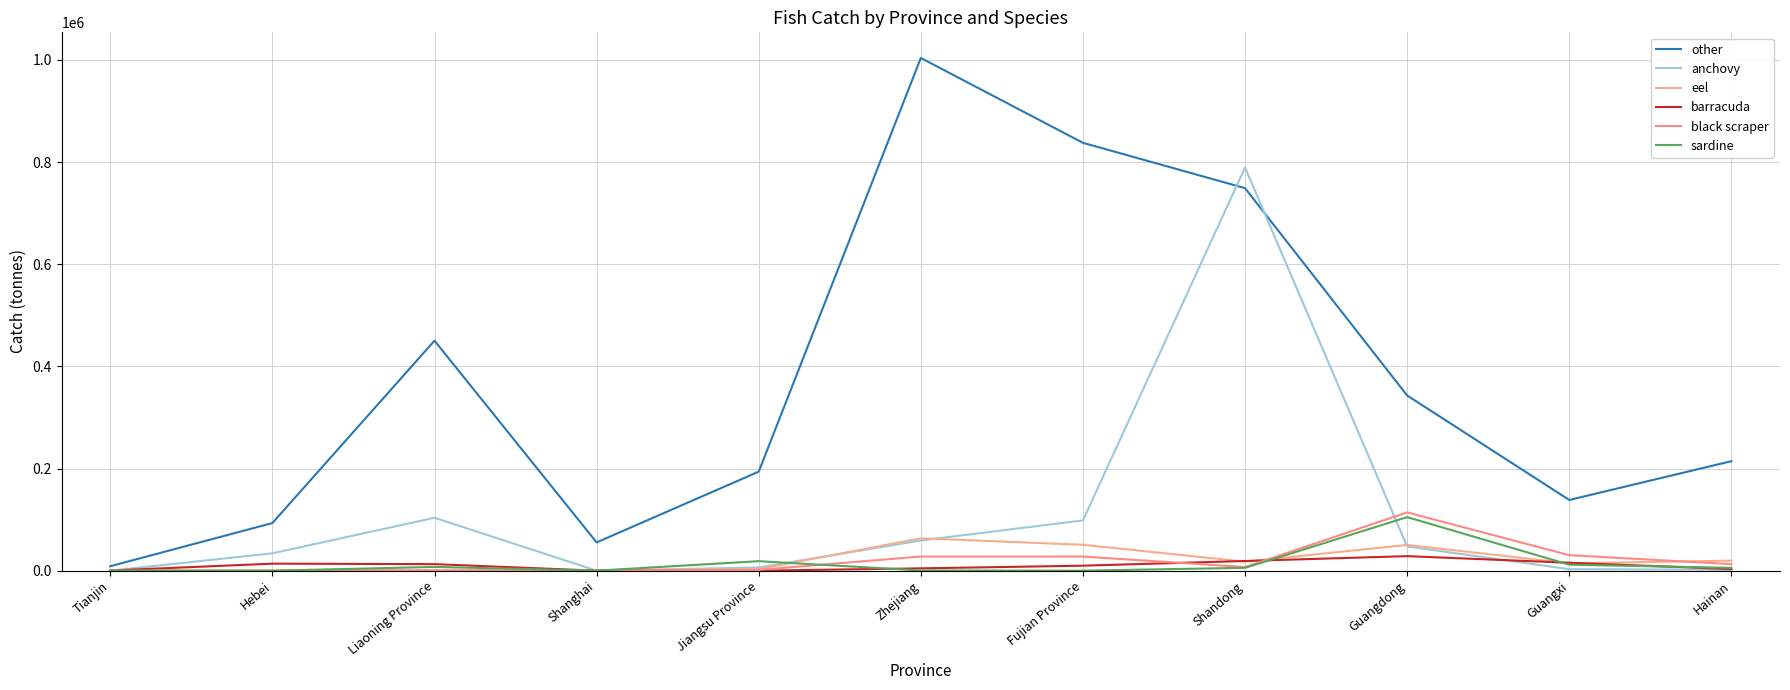

Rank the series by their maximum value, from lowest to highest.

barracuda, eel, sardine, black scraper, anchovy, other